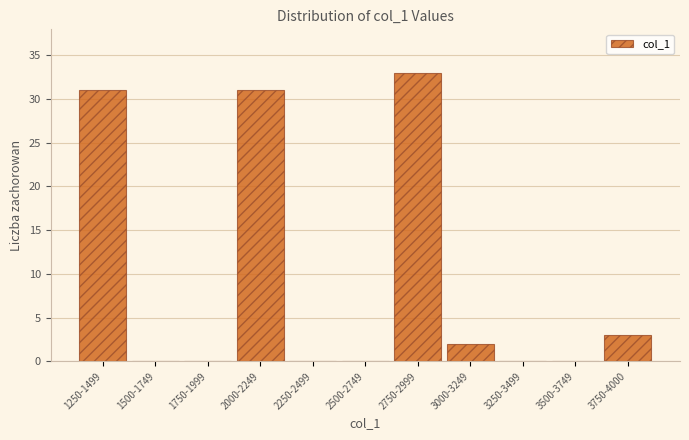

Reading left to right, transcribe all the data shown in this chart.

1250-1499=31	1500-1749=0	1750-1999=0	2000-2249=31	2250-2499=0	2500-2749=0	2750-2999=33	3000-3249=2	3250-3499=0	3500-3749=0	3750-4000=3